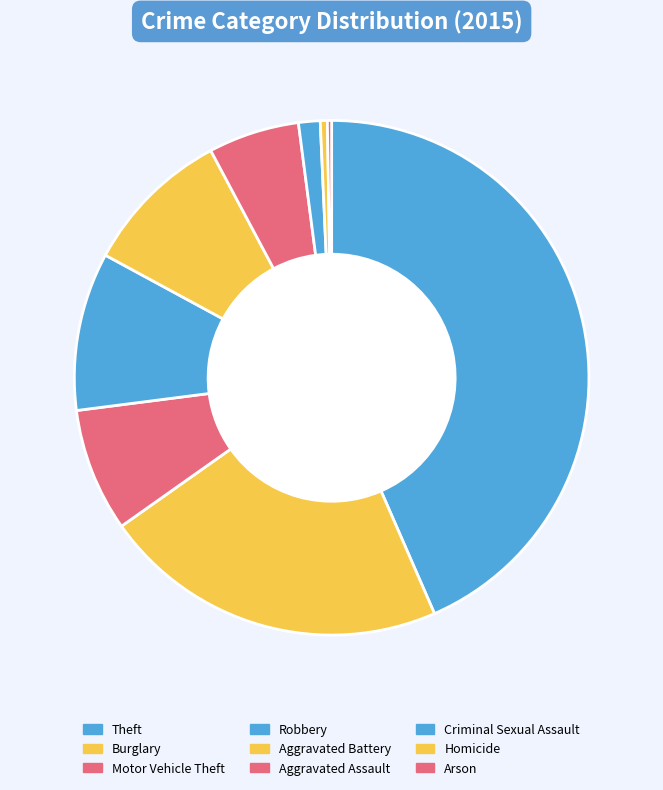

To the nearest percent, what is the difference between the largest and smallest slice percentages?

43%